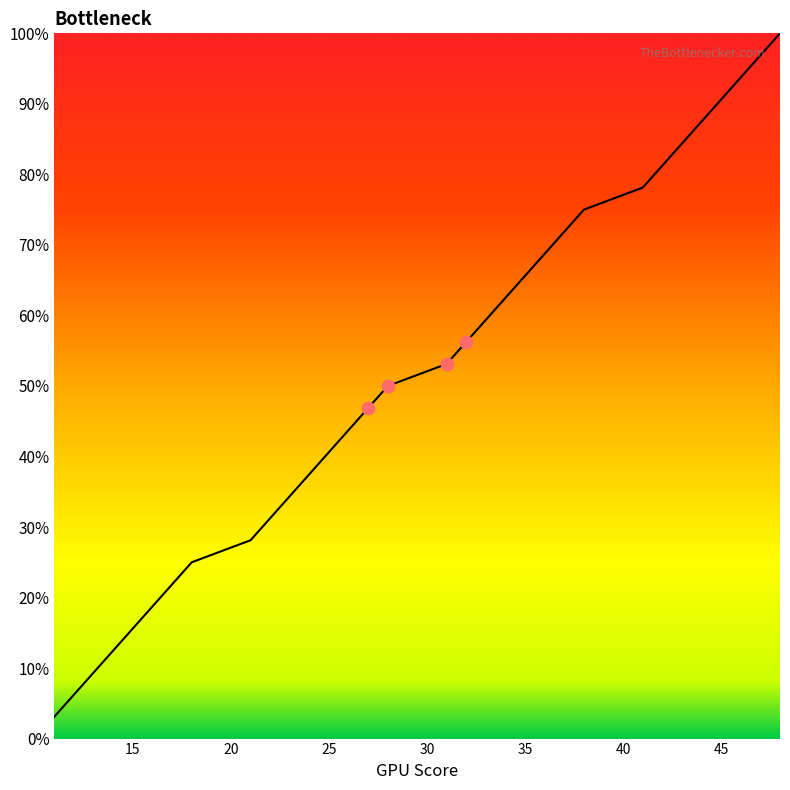

What is the maximum value shown in the chart?

100.0